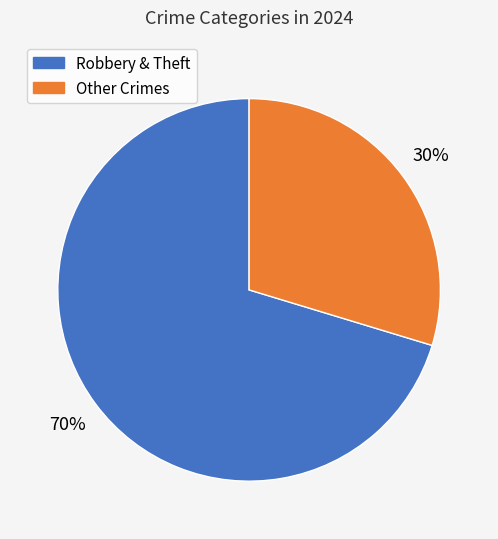

To the nearest percent, what is the average slice percentage?

50%